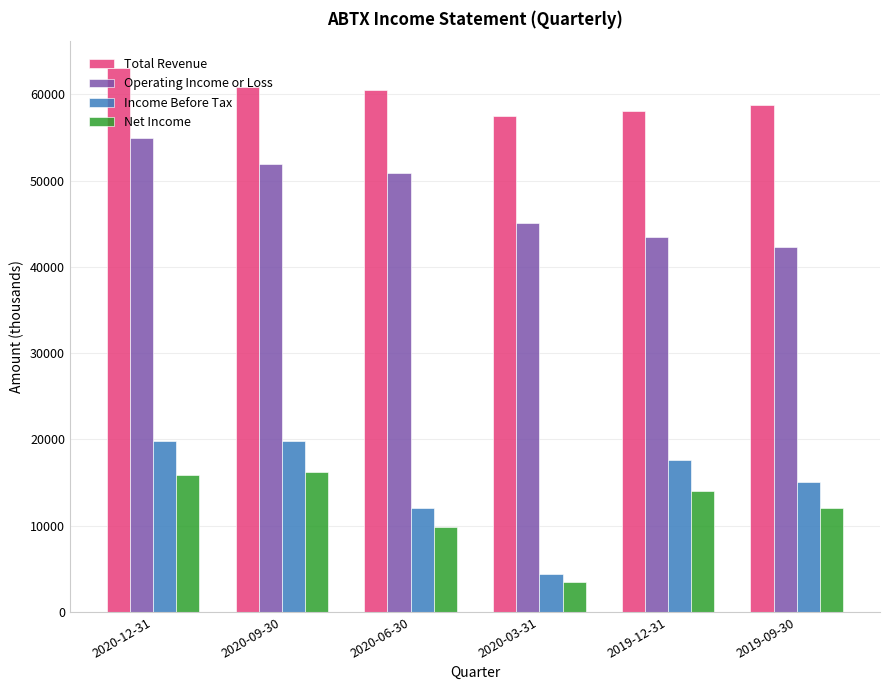

At which category is the sum across all series the highest?

2020-12-31